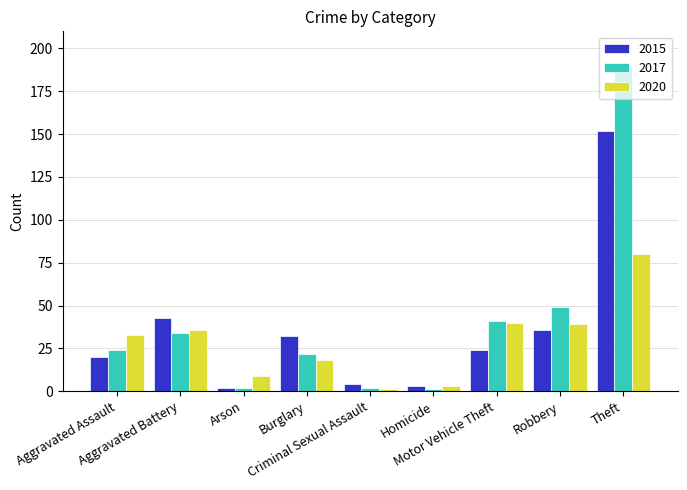

Reading right to left, what are all the values shown in this chart?

2015: 152	36	24	3	4	32	2	43	20
2017: 190	49	41	1	2	22	2	34	24
2020: 80	39	40	3	1	18	9	36	33